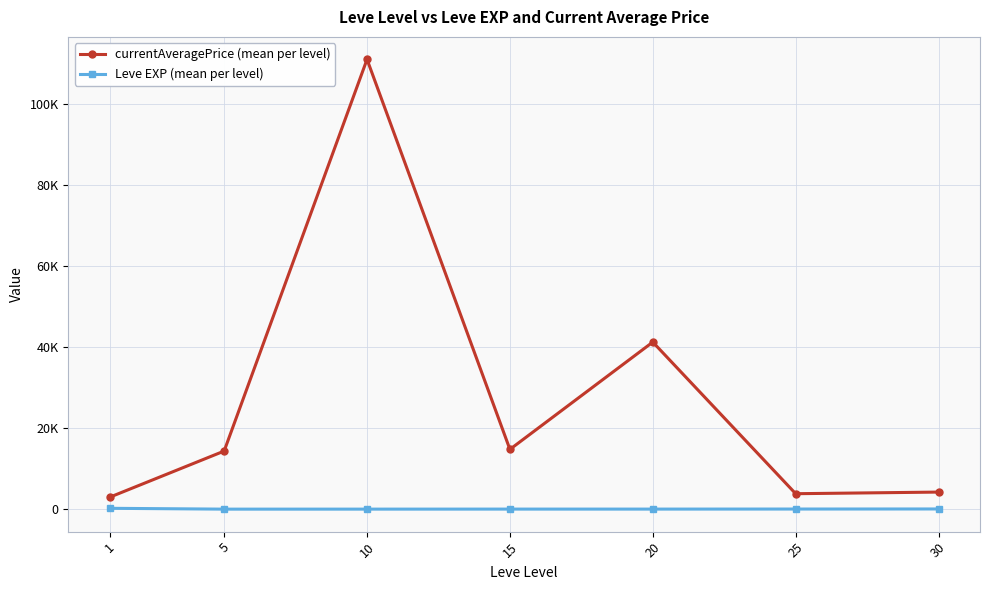

Does the chart display data point markers on the line(s)?

Yes